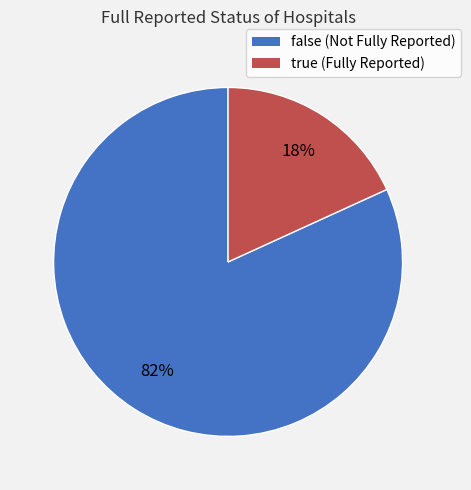

To the nearest percent, what percentage of the pie is false?

82%